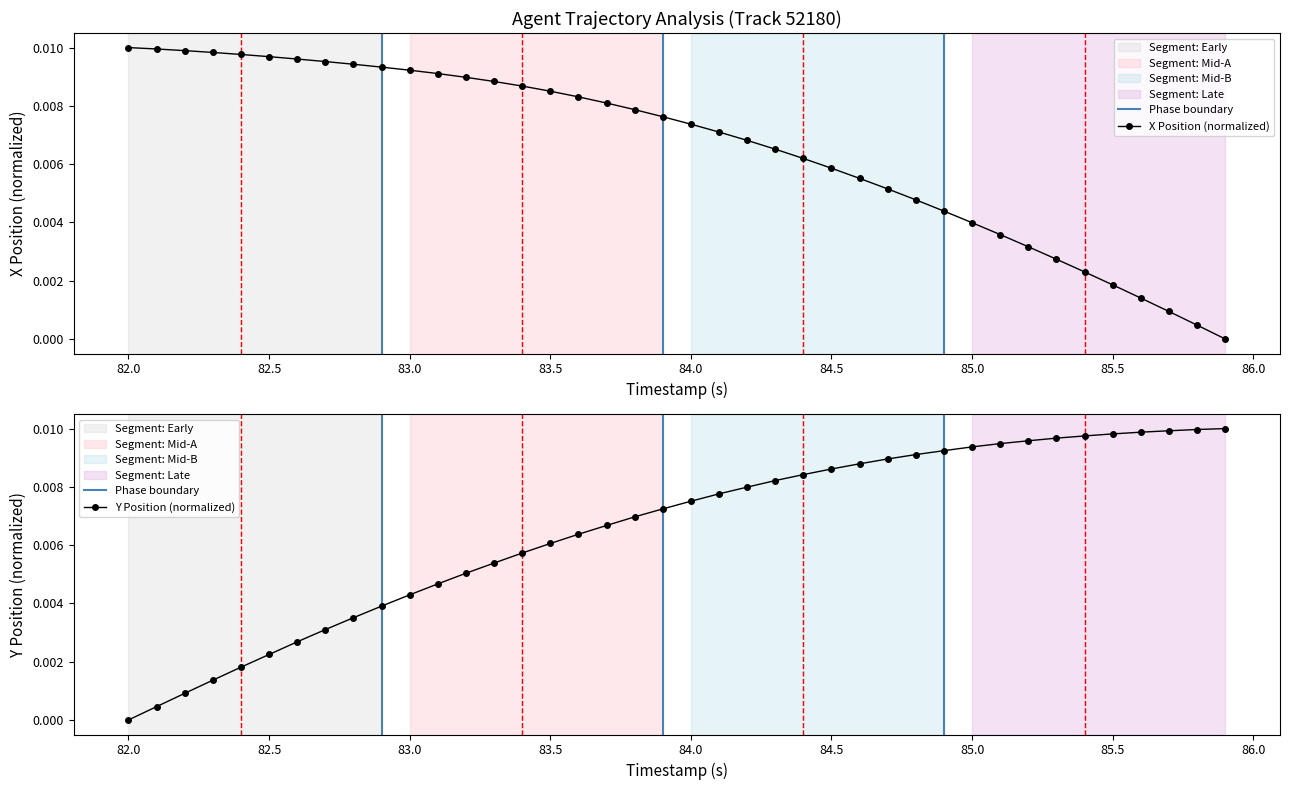

True or false: X and Y intersect in this chart.

True